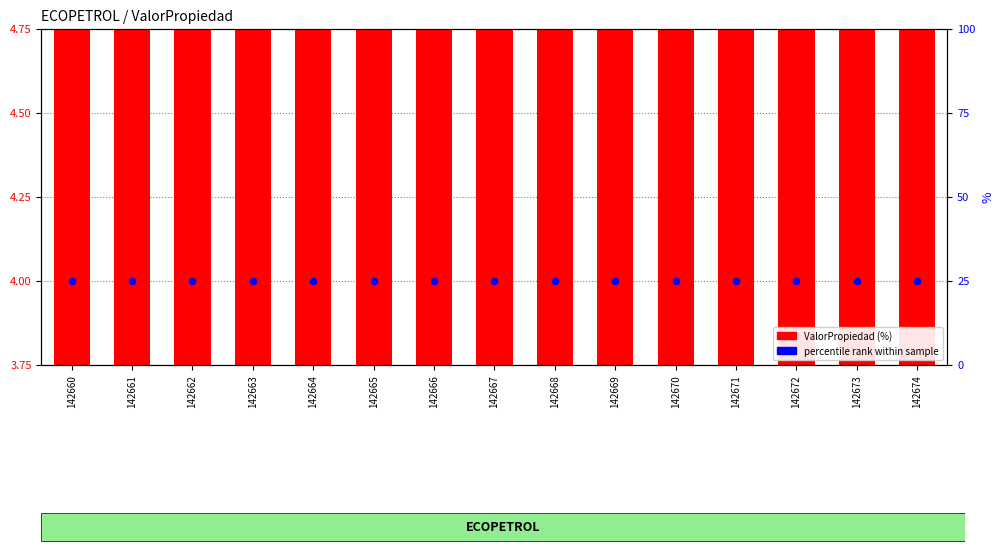

Which series reaches the maximum Y coordinate?

percentile rank within sample